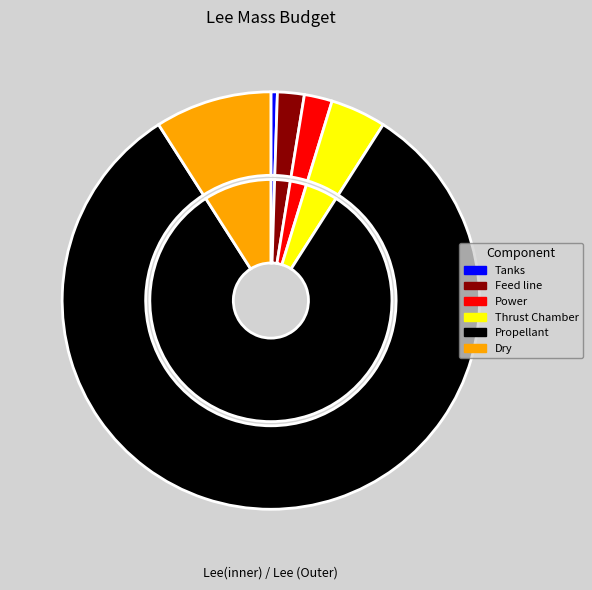

What percentage is the Feed line slice, to the nearest percent?

2%